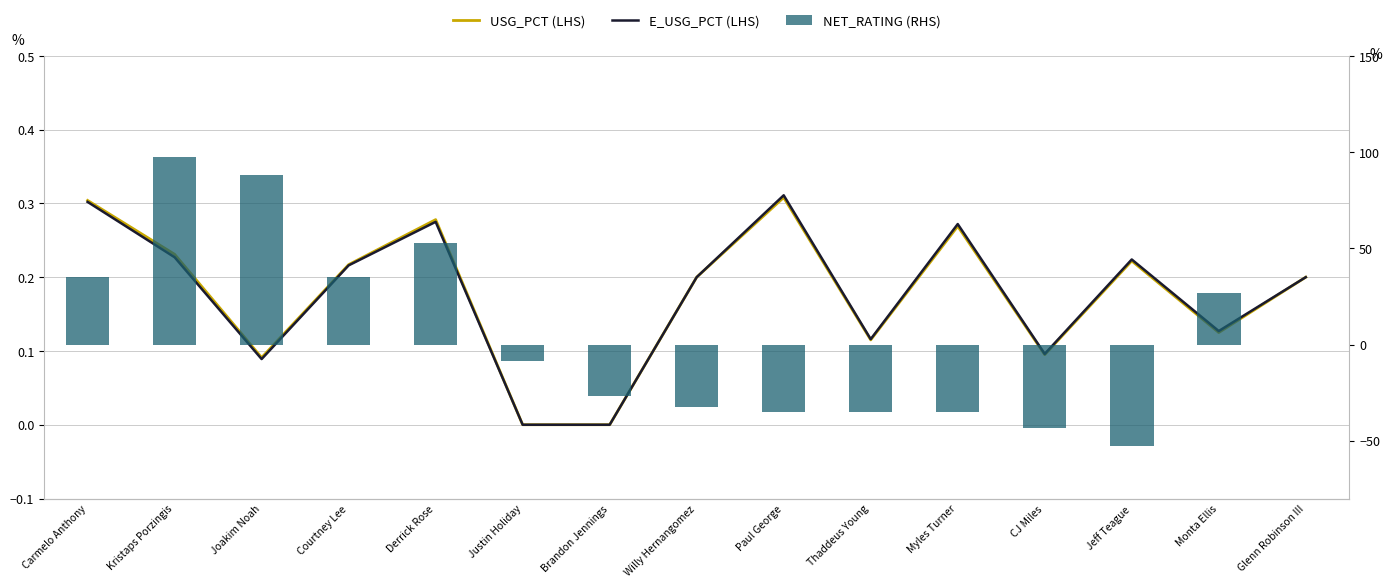

Rank the series by their maximum value, from highest to lowest.

NET_RATING (RHS), E_USG_PCT (LHS), USG_PCT (LHS)